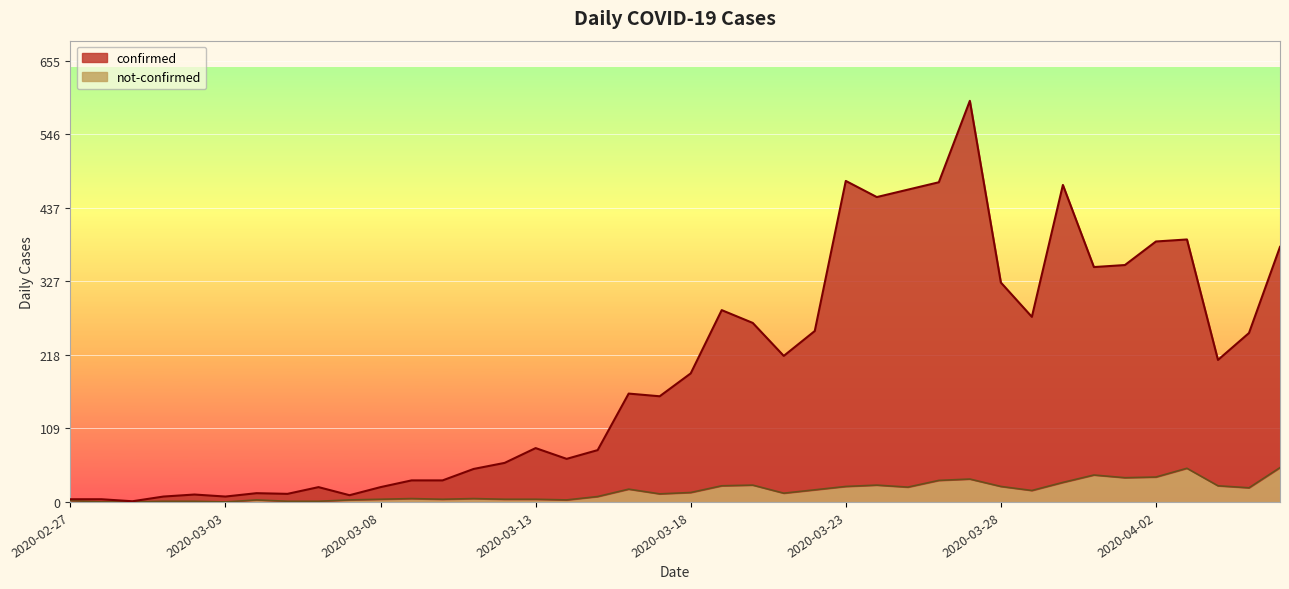

Does the chart display data point markers on the line(s)?

No